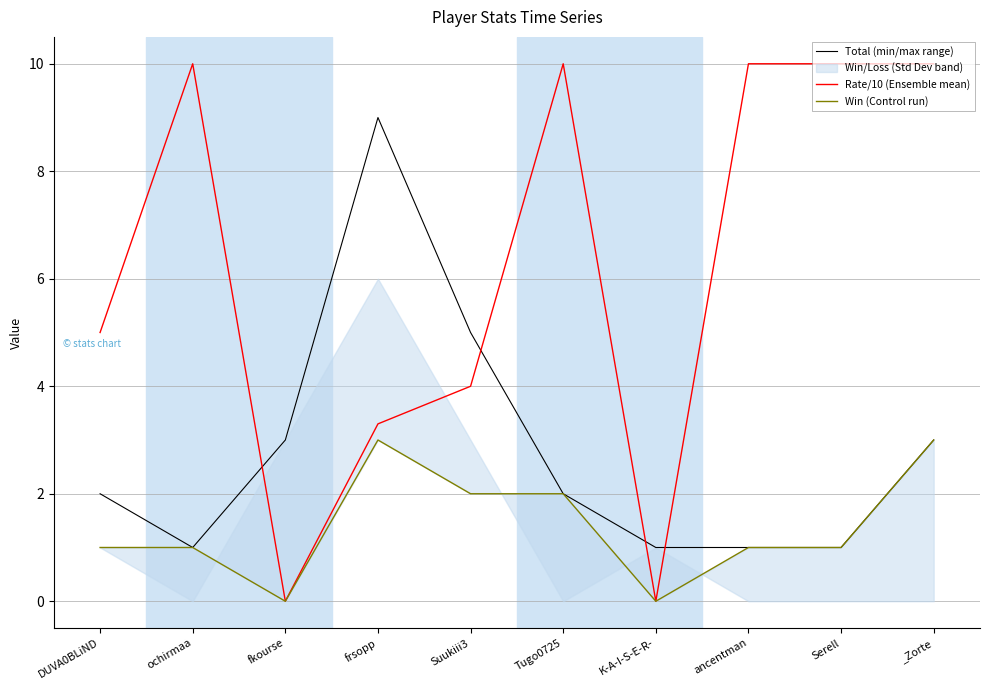

What is the average value of the Rate/10 (Ensemble mean) series?

6.2